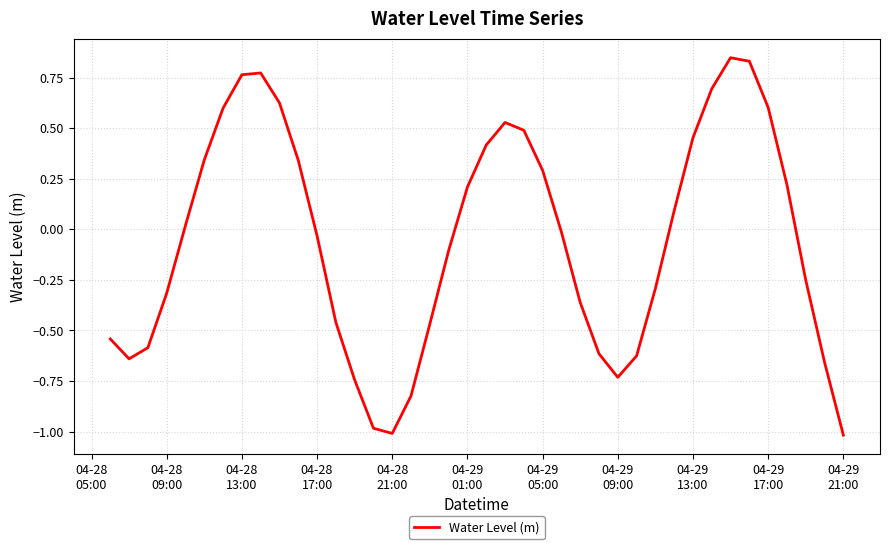

Does the chart display data point markers on the line(s)?

No